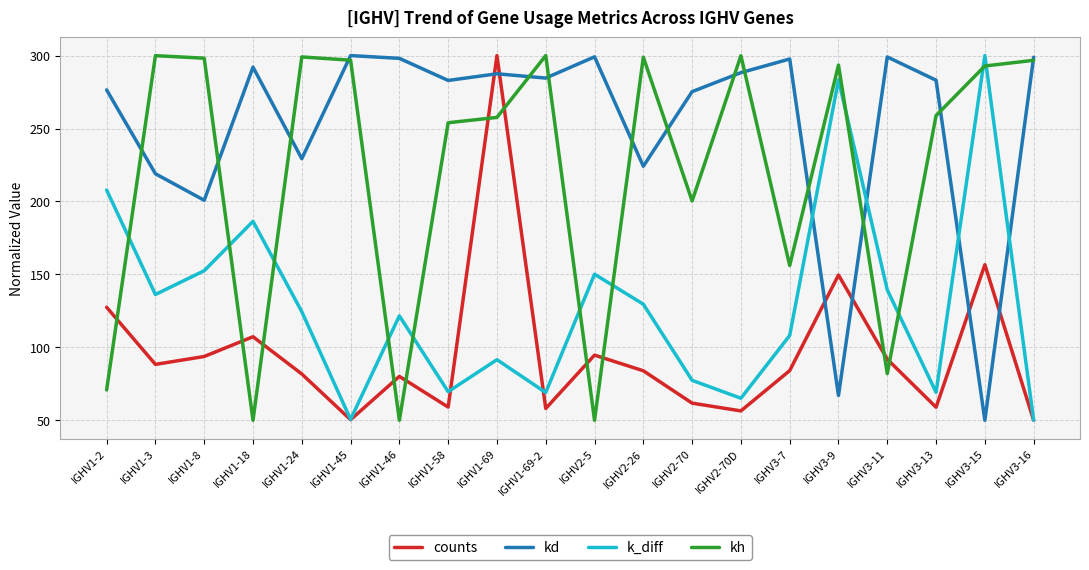

List the series in order of their overall mean, highest first.

kd, kh, k_diff, counts